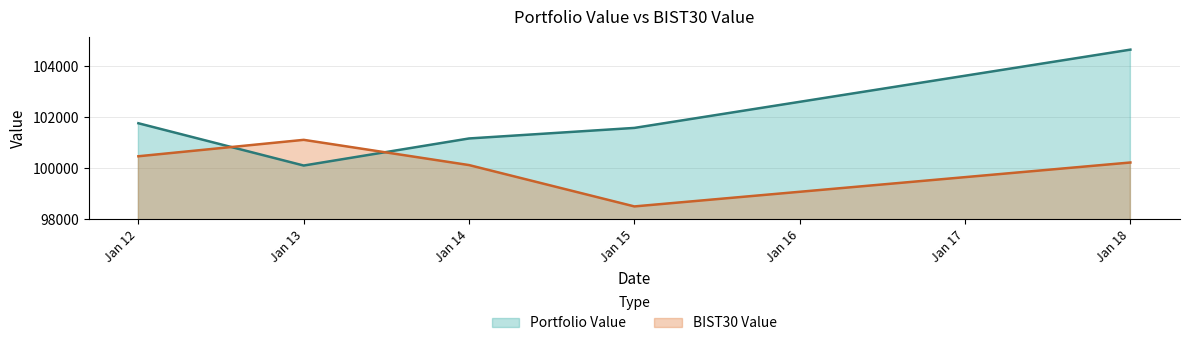

How many series are shown in this chart?

2